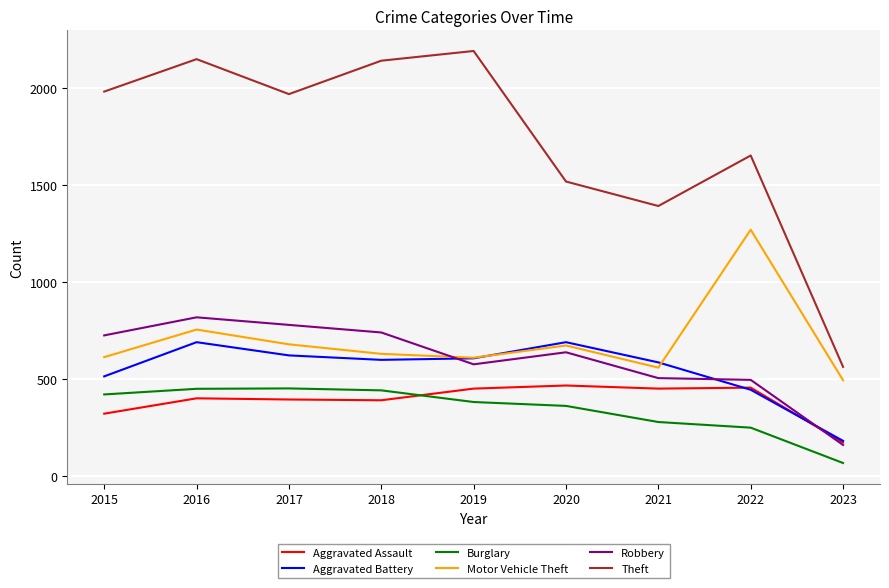

At which label is Motor Vehicle Theft closest to 882?

2016